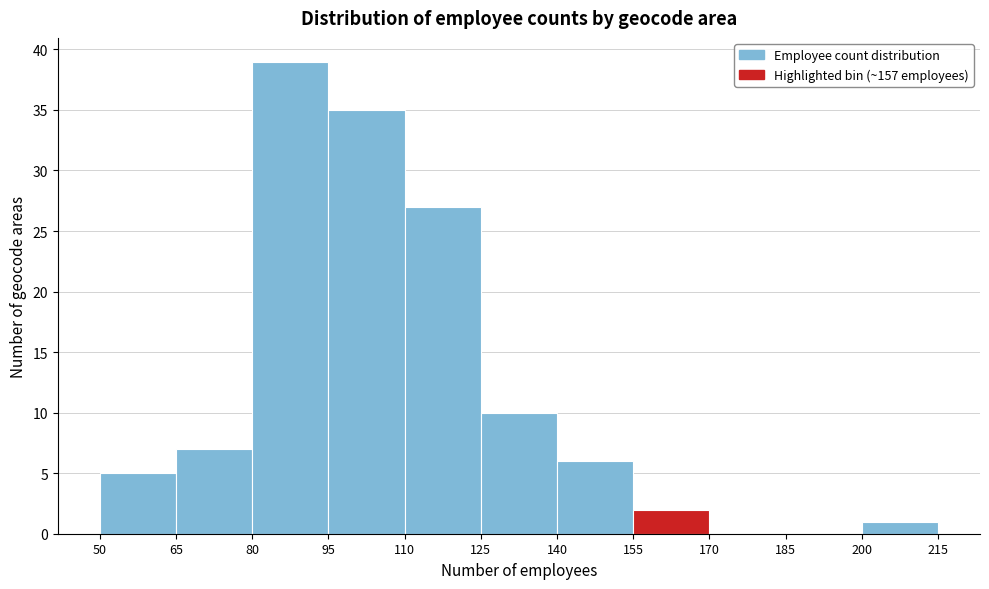

Reading left to right, transcribe this chart: for each bar, give the range it covers on the x-axis and its height. The values are not printed on the chart, so give them approximately, as read against the axis.

50 to 65: 5
65 to 80: 7
80 to 95: 39
95 to 110: 35
110 to 125: 27
125 to 140: 10
140 to 155: 6
155 to 170: 2
170 to 185: 0
185 to 200: 0
200 to 215: 1